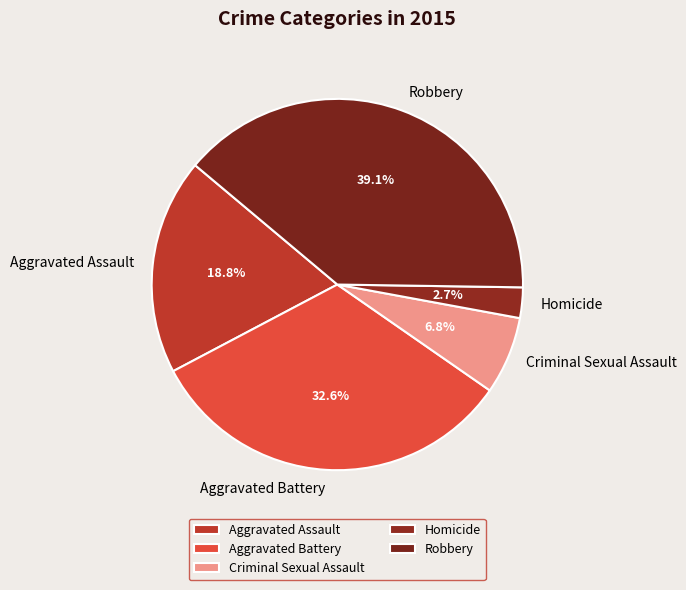

Which has a higher value, Criminal Sexual Assault or Robbery?

Robbery